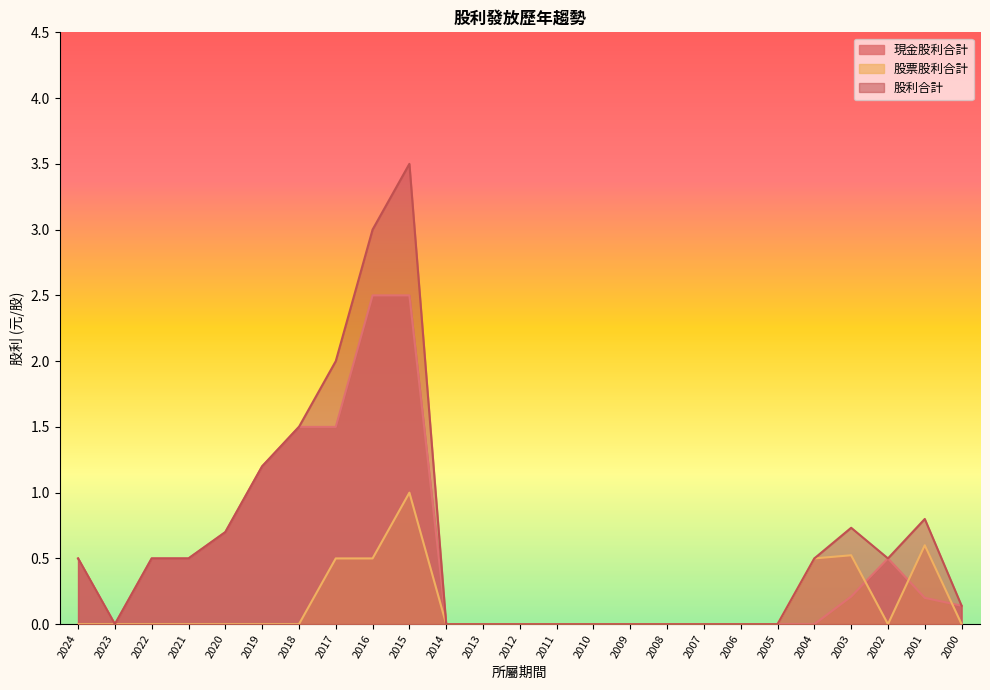

True or false: 股利合計 has a value of 0.9 at 2004.

False